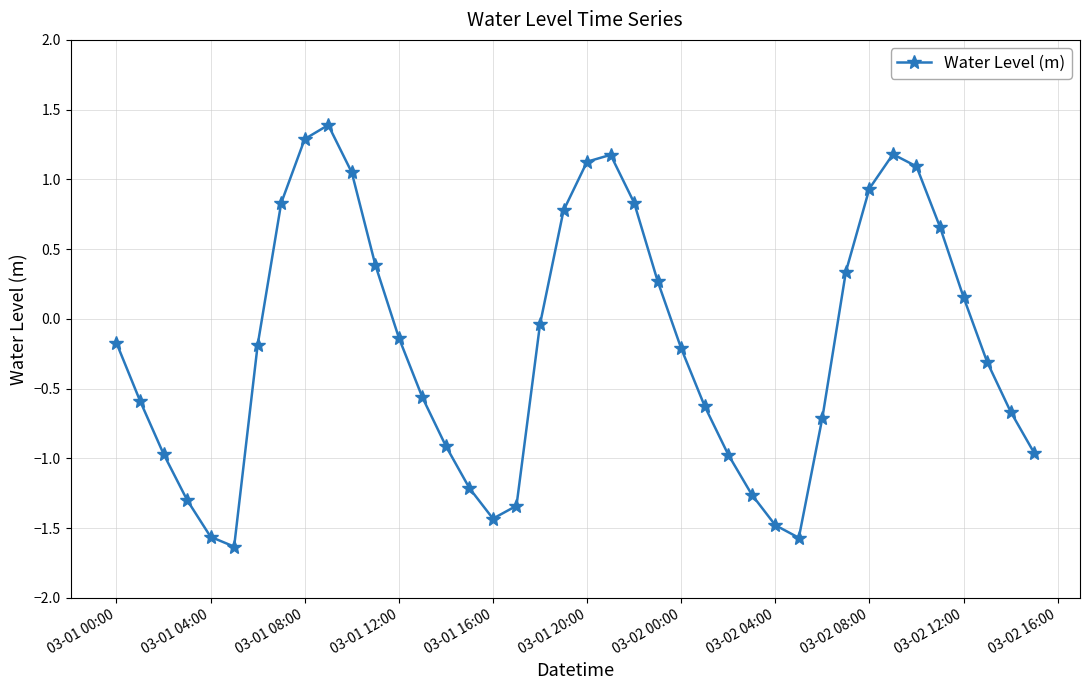

What is the value of the 1st point from the left?

-0.2